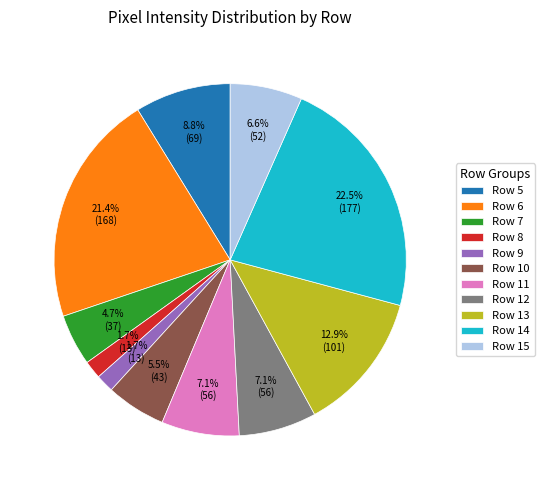

How many segments does this pie chart have?

11